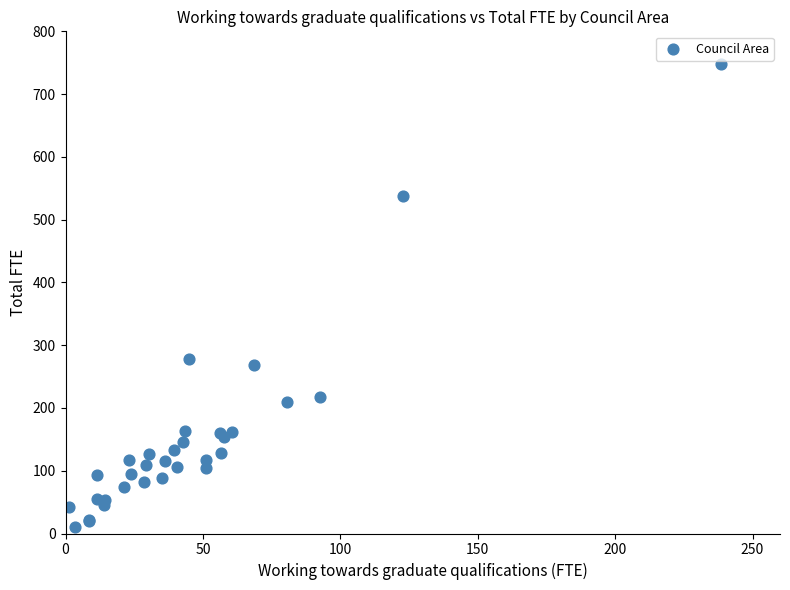

What Y value in the scatter plot is closest to 378?

278.8